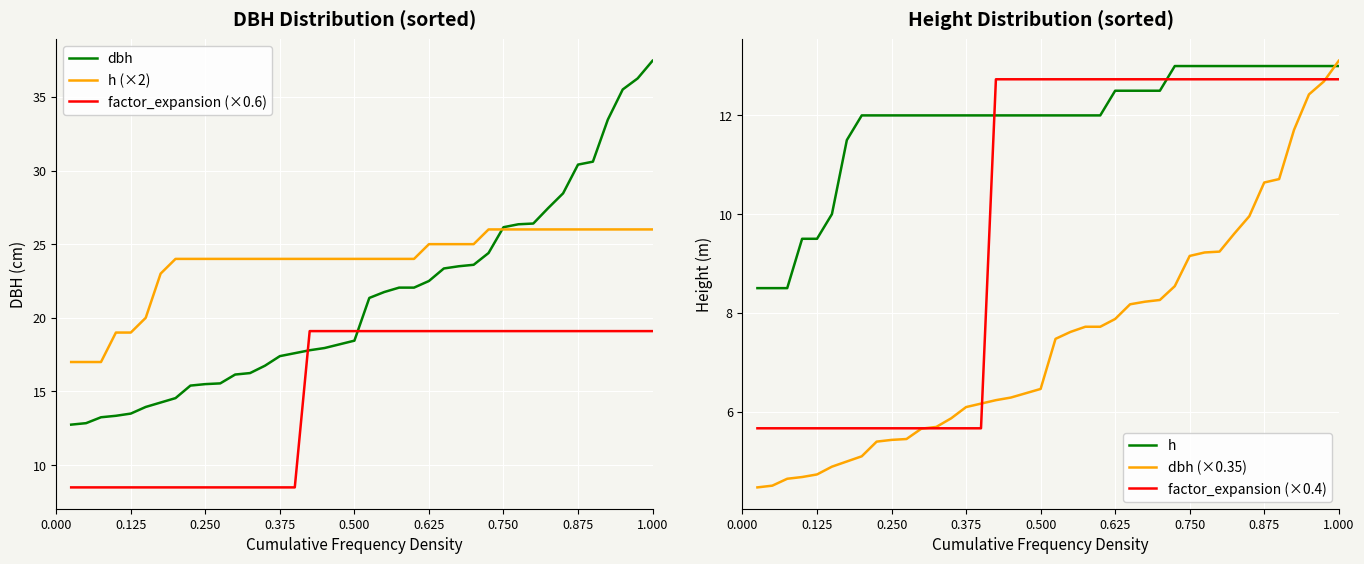

True or false: h (×2) and factor_expansion (×0.6) intersect in this chart.

False